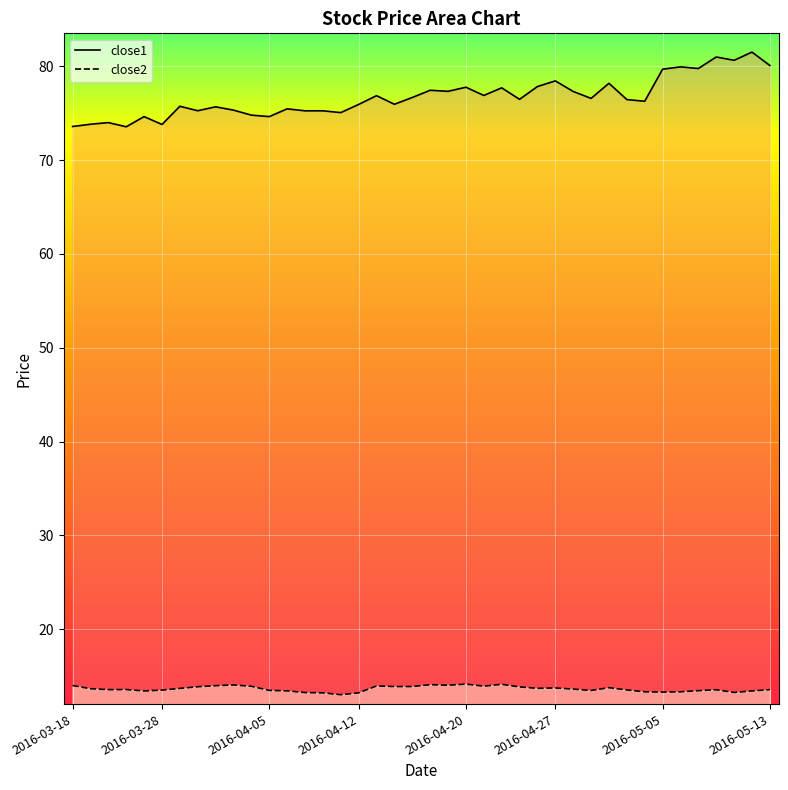

Which has a higher value, 23 or 16?

23